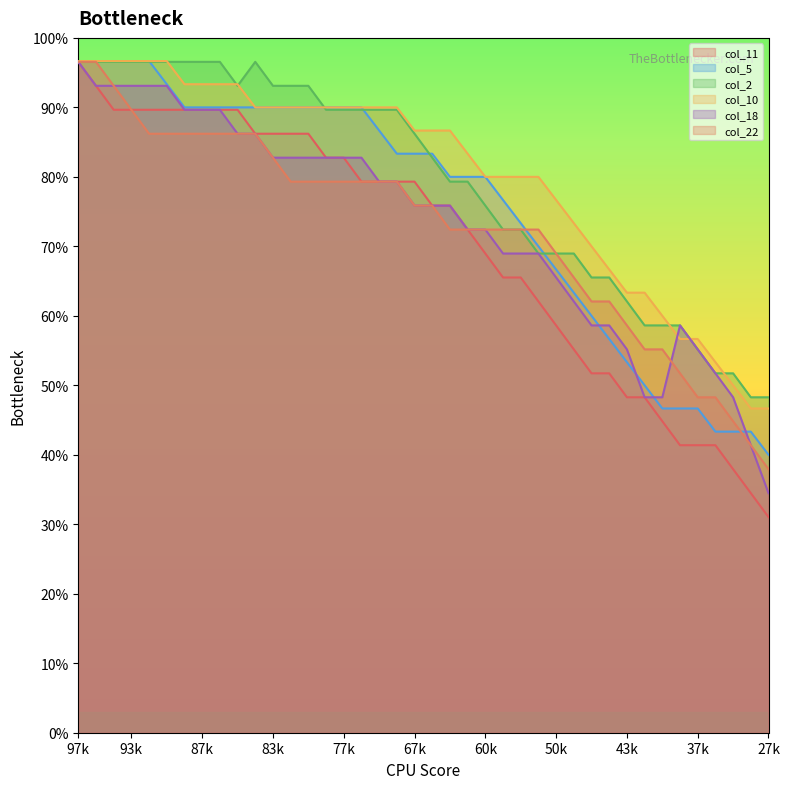

Which series has the largest total across all categories?

col_10